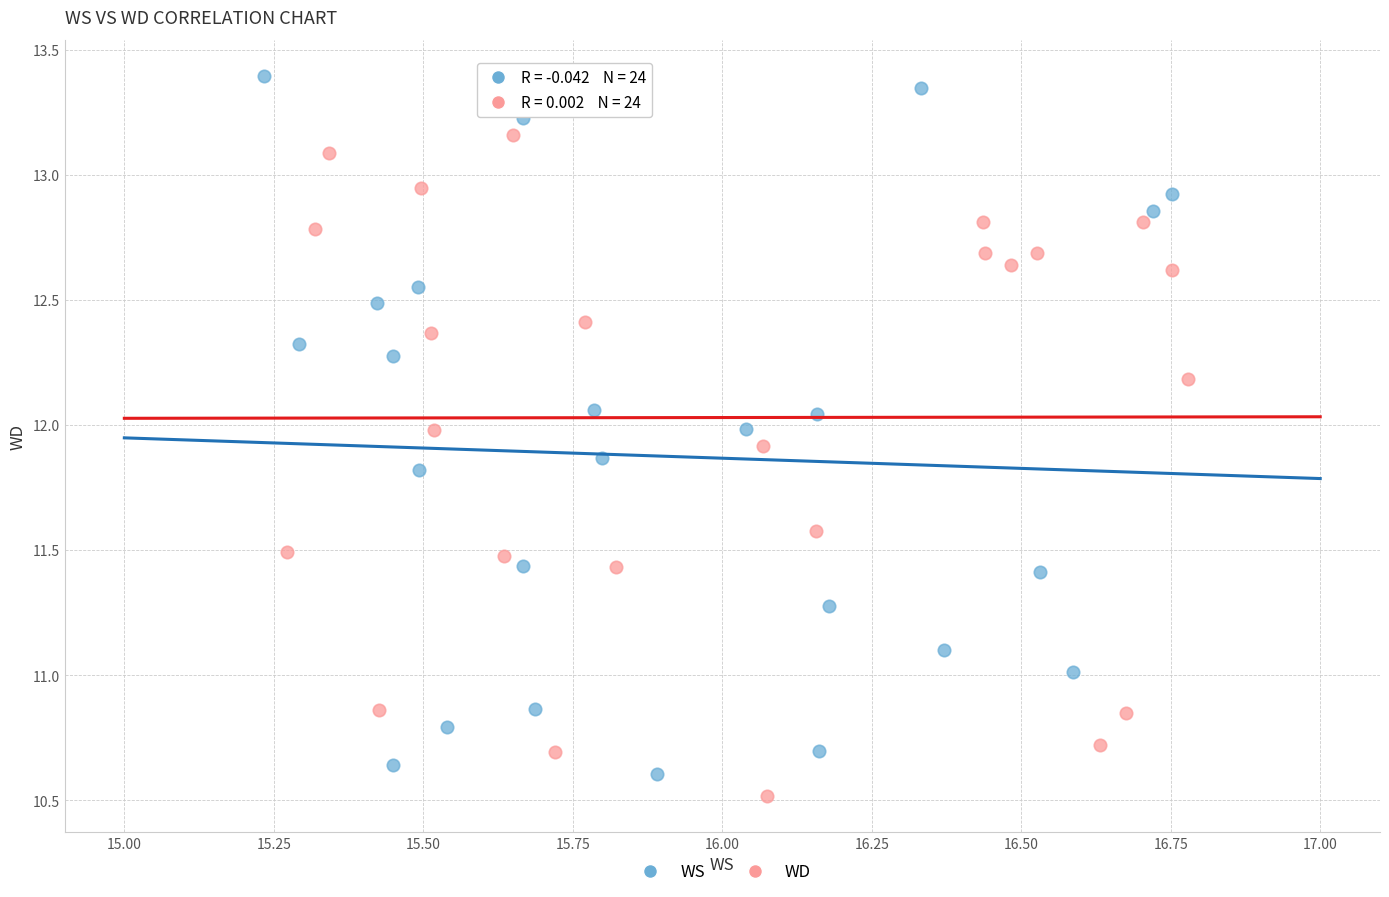

Which series contains the highest Y value?

WS